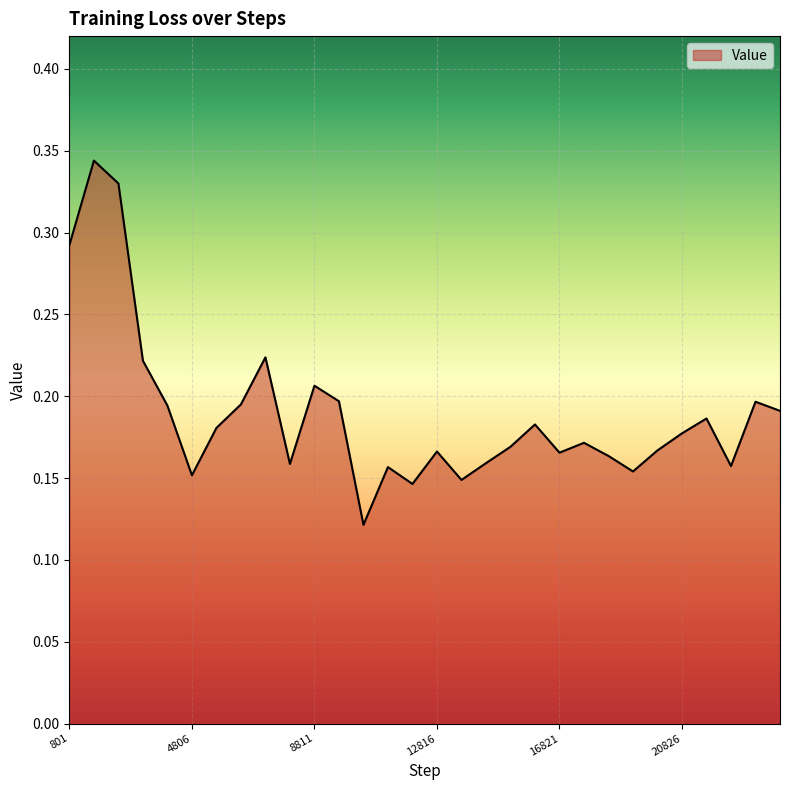

Does the chart display data point markers on the line(s)?

No